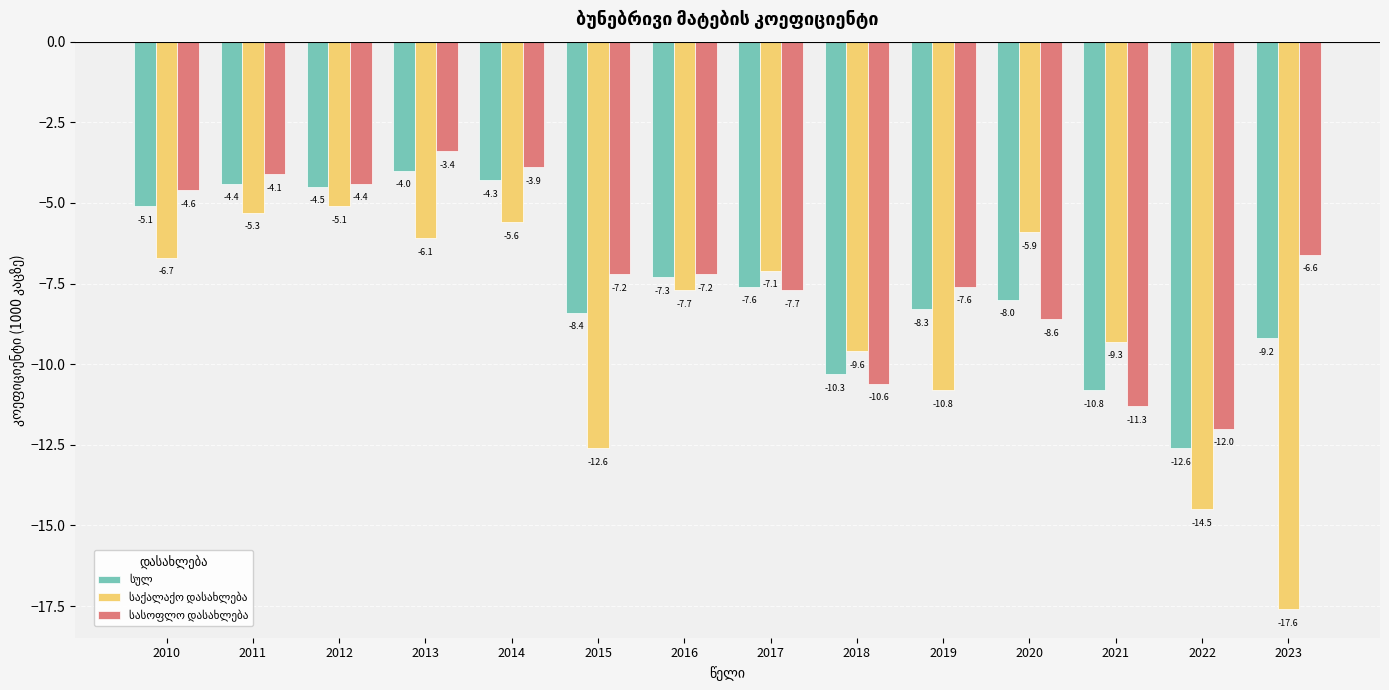

What is the total value across all series at 2023?

-33.4